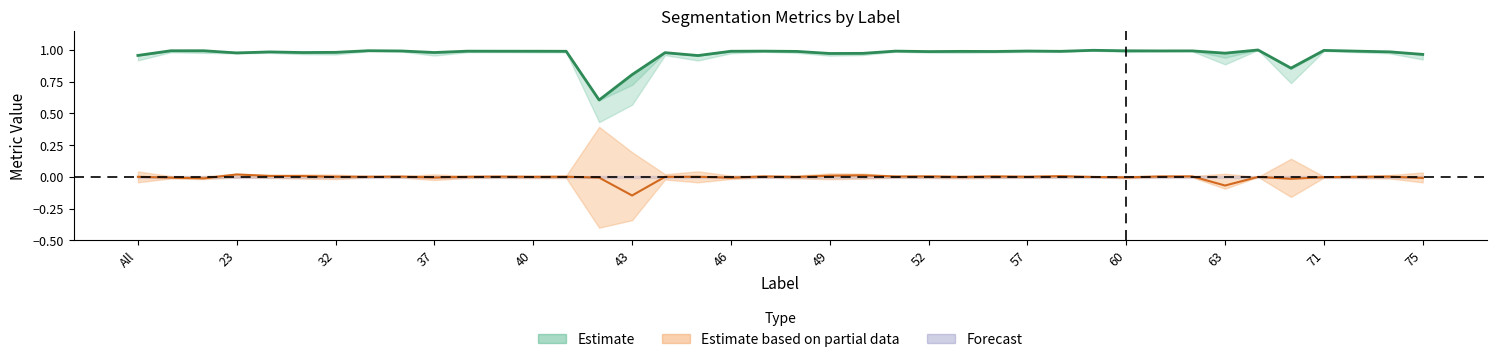

What is the approximate value of Estimate at 69?

0.9